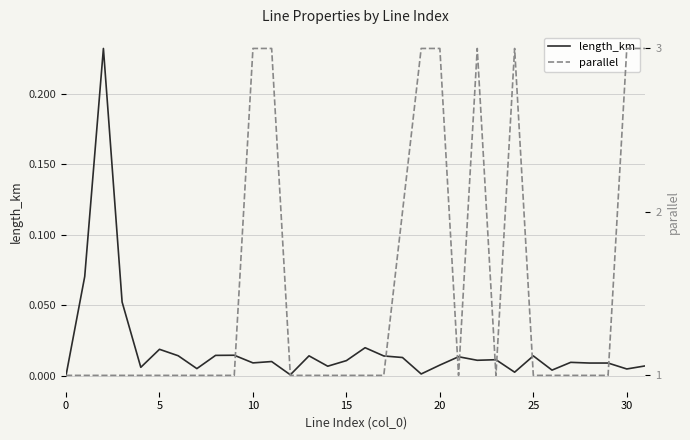

What is the minimum value for parallel?

1.0